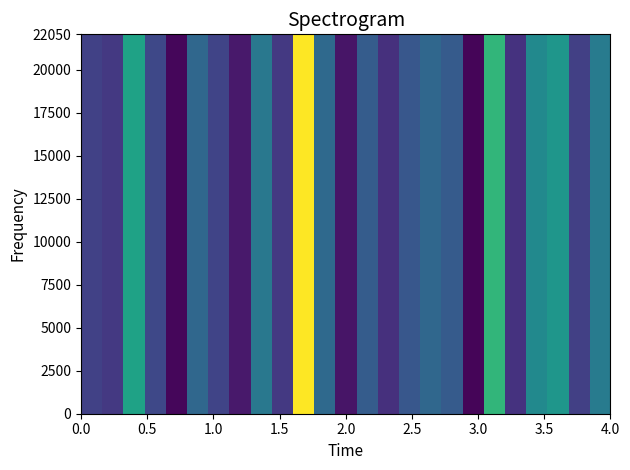

Count the number of data series in this chart.

1